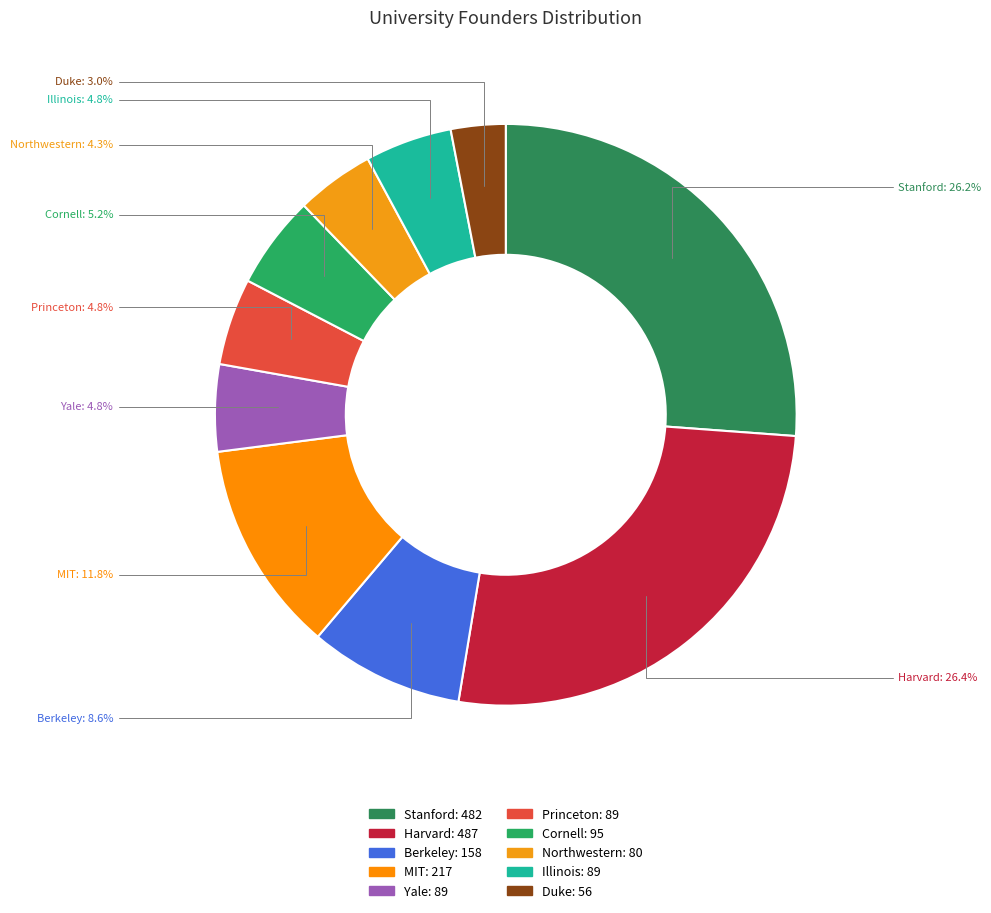

Count the number of slices in the pie.

10